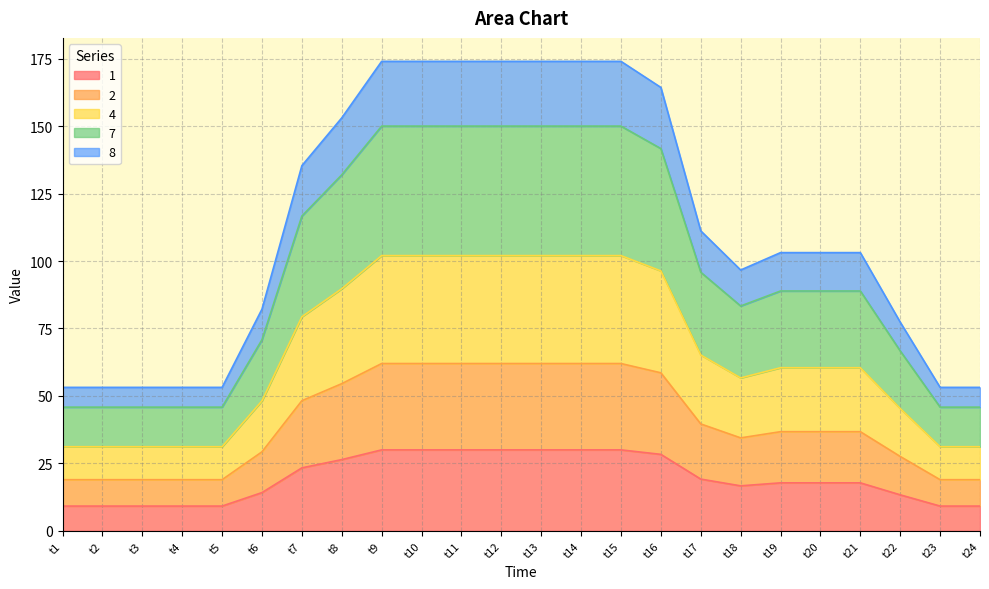

True or false: 7 has a value of 99.7 at t15.

False